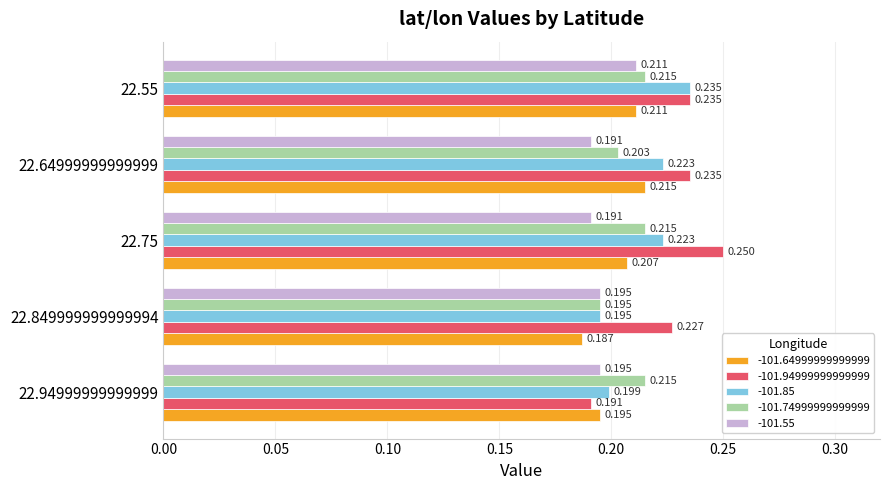

Is the value of -101.94999999999999 at 22.75 greater than the value of -101.64999999999999 at 22.75?

Yes